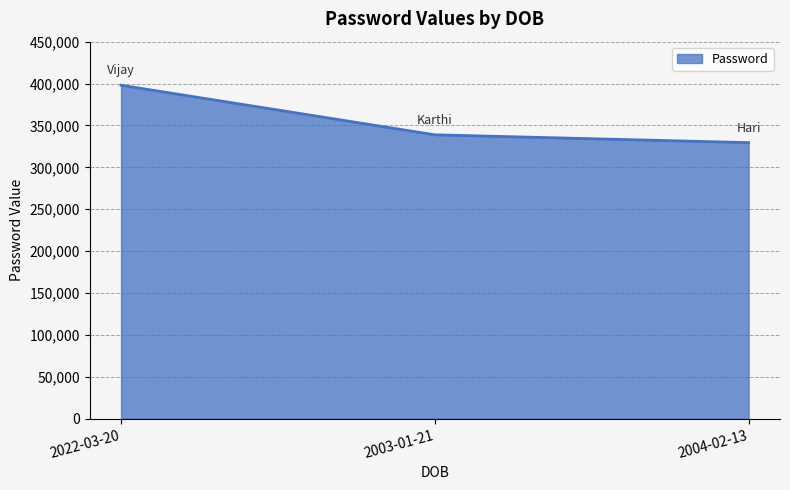

What is the change in value from 2003-01-21 to 2004-02-13?

-9341